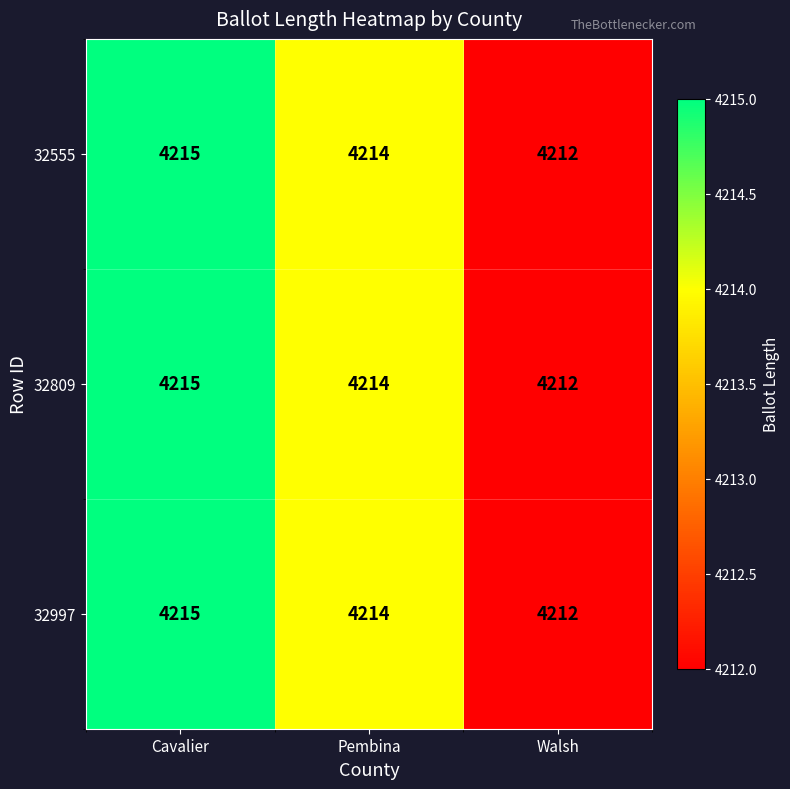

At which category does the chart reach its minimum across all series?

Walsh